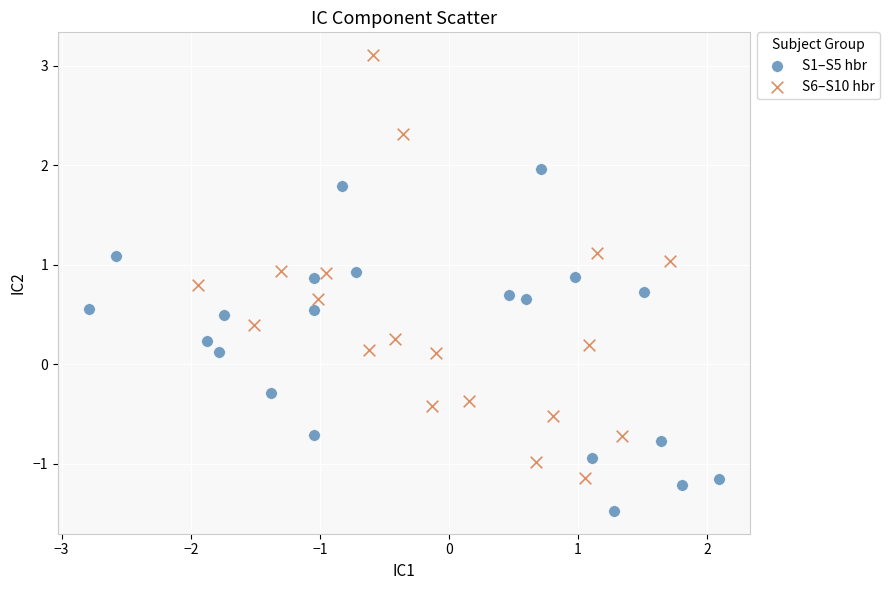

Which series contains the highest Y value?

S6–S10 hbr